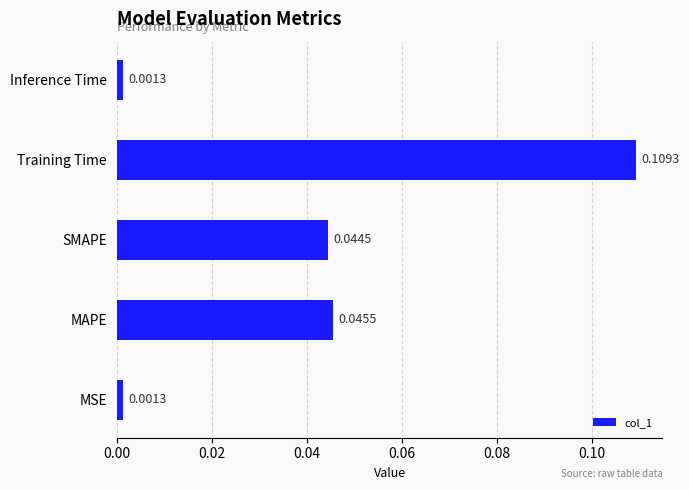

Which label corresponds to the largest value in the chart?

Training Time